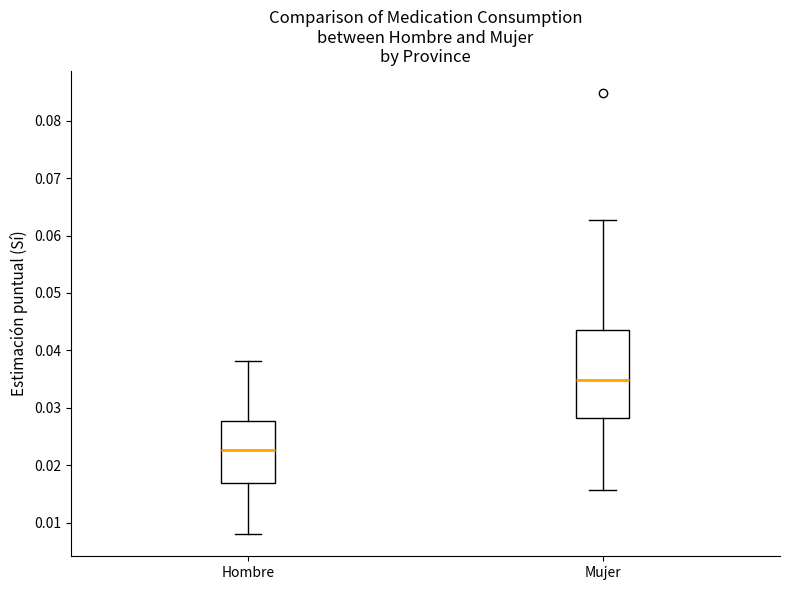

Comparing the boxes themselves (not the whiskers), which one is the tallest?

Mujer